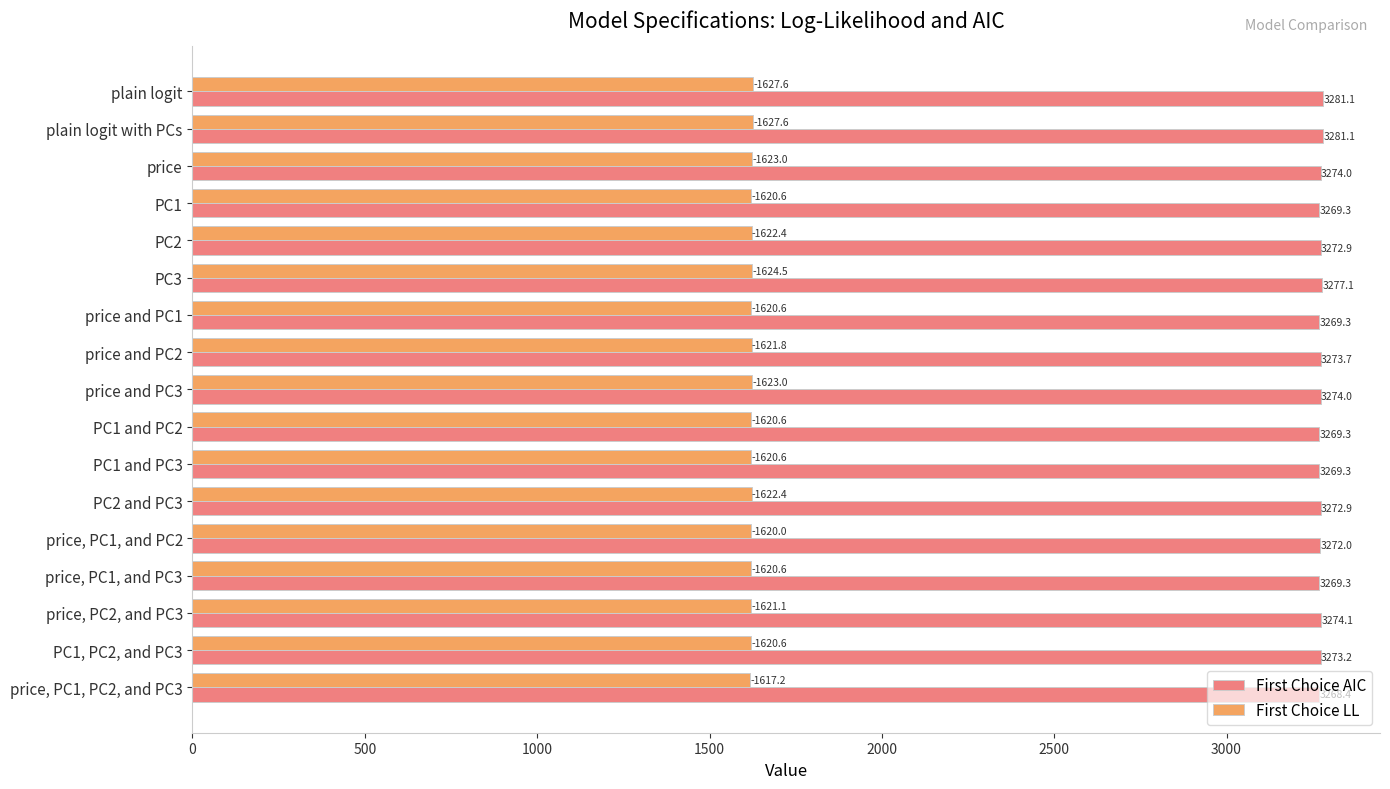

At how many categories does at least one series exceed 2272?

17